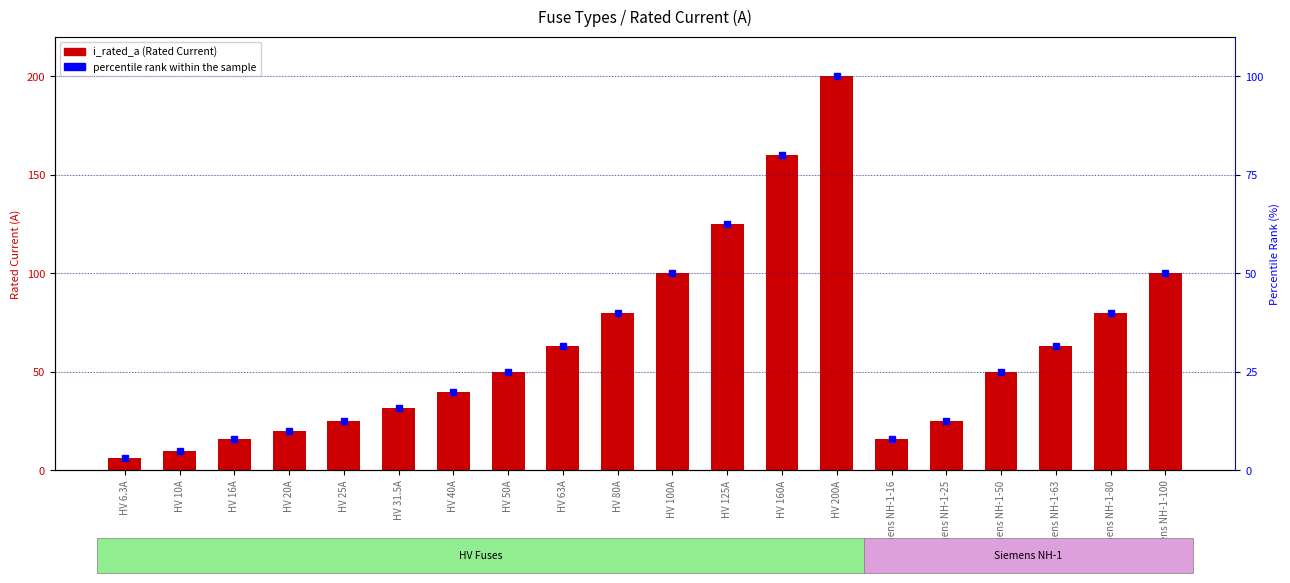

Where is i_rated_a nearest to the value 103?

HV 100A